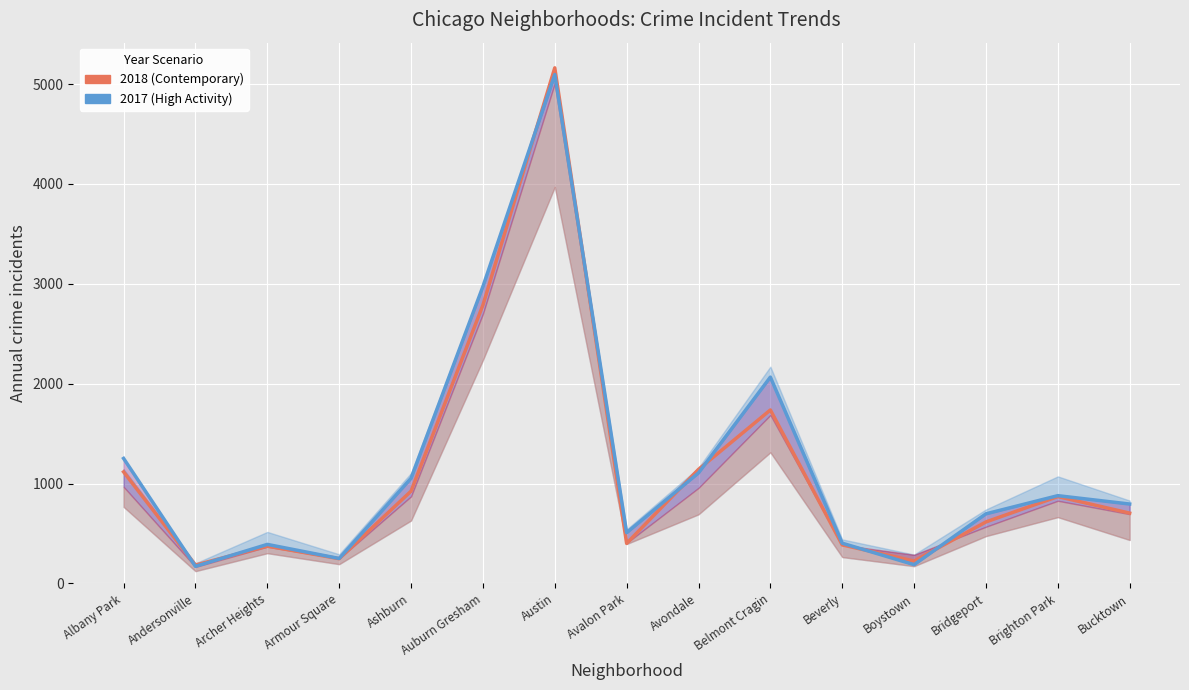

True or false: 2017 (High Activity) has more than 0 interior local peaks.

True